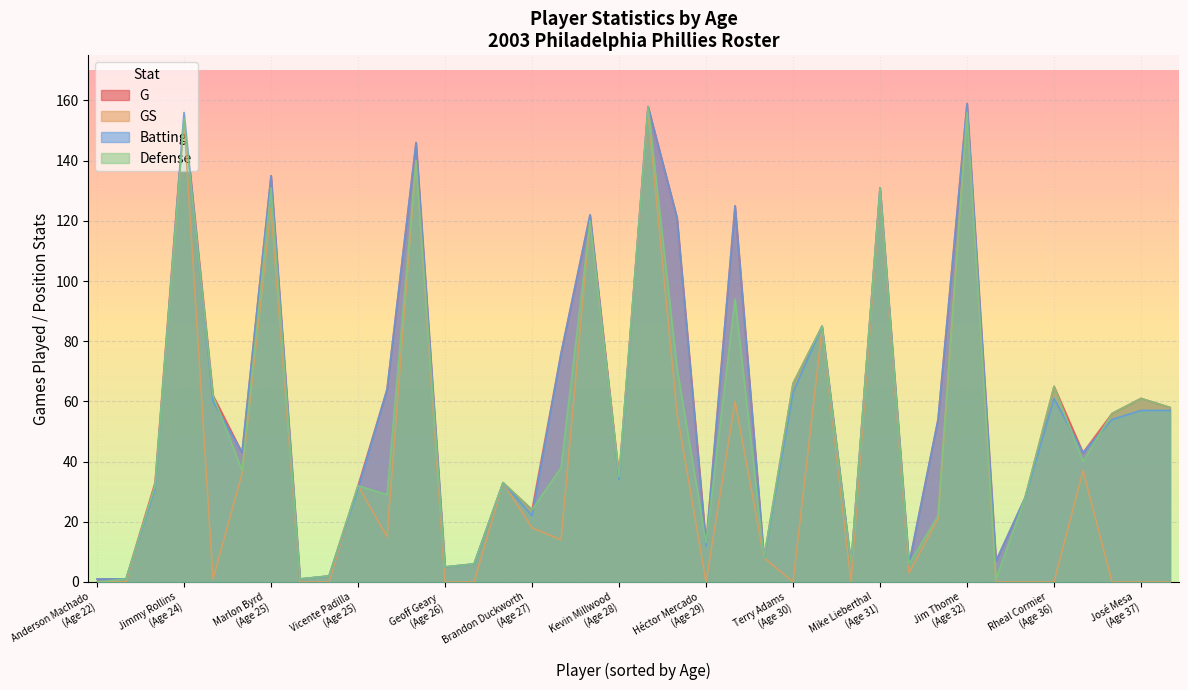

The Defense series shows 1 at 16. True or false?

True